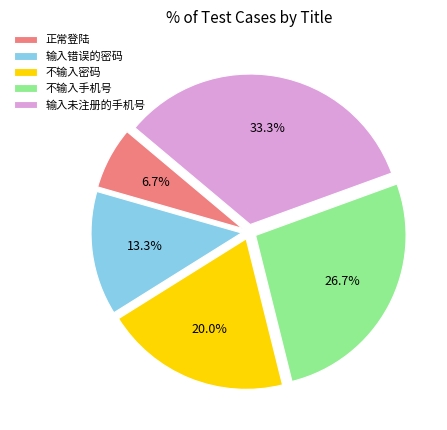

How many slices are in this pie chart?

5